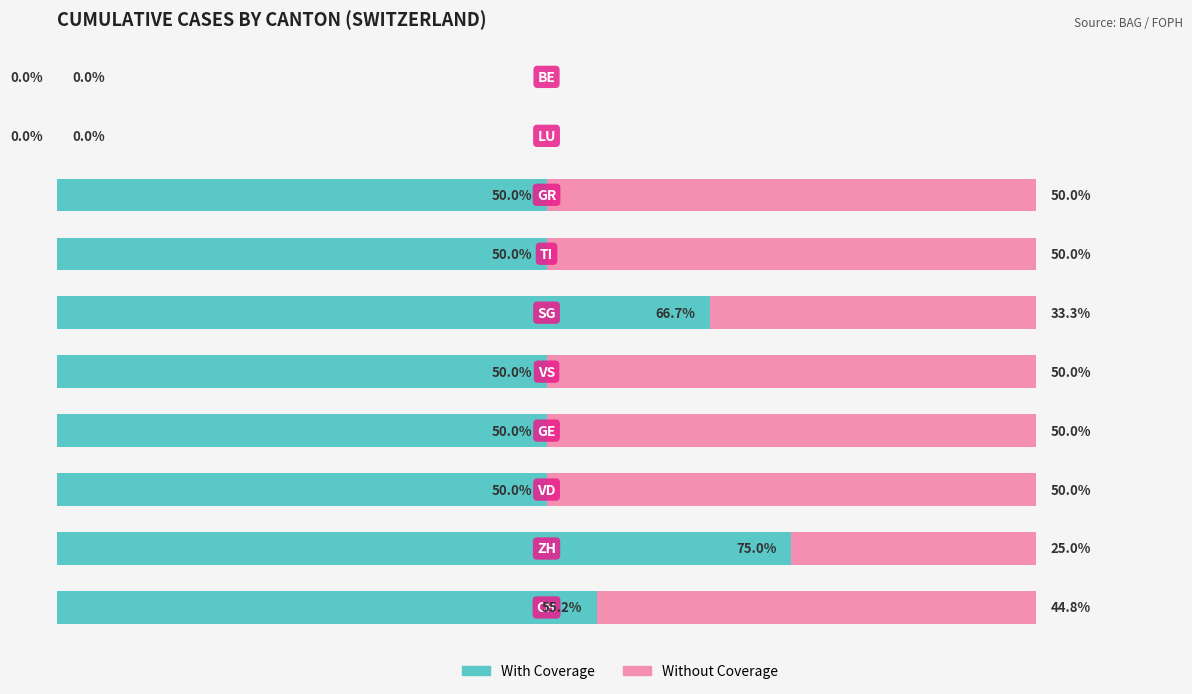

What is the average value of the With Coverage series?

44.7